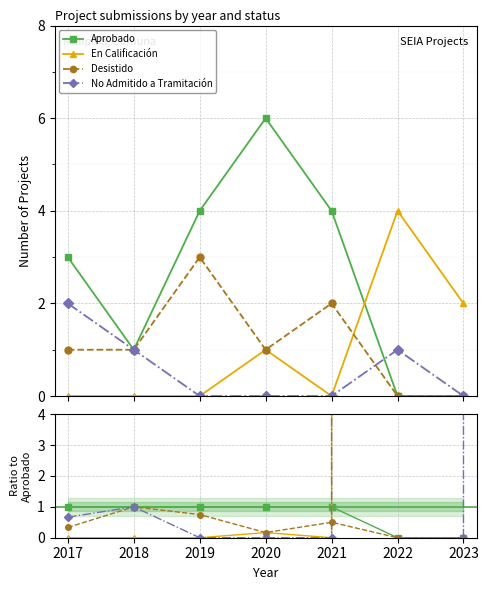

Which has a higher value, 2022 or 2023?

2022